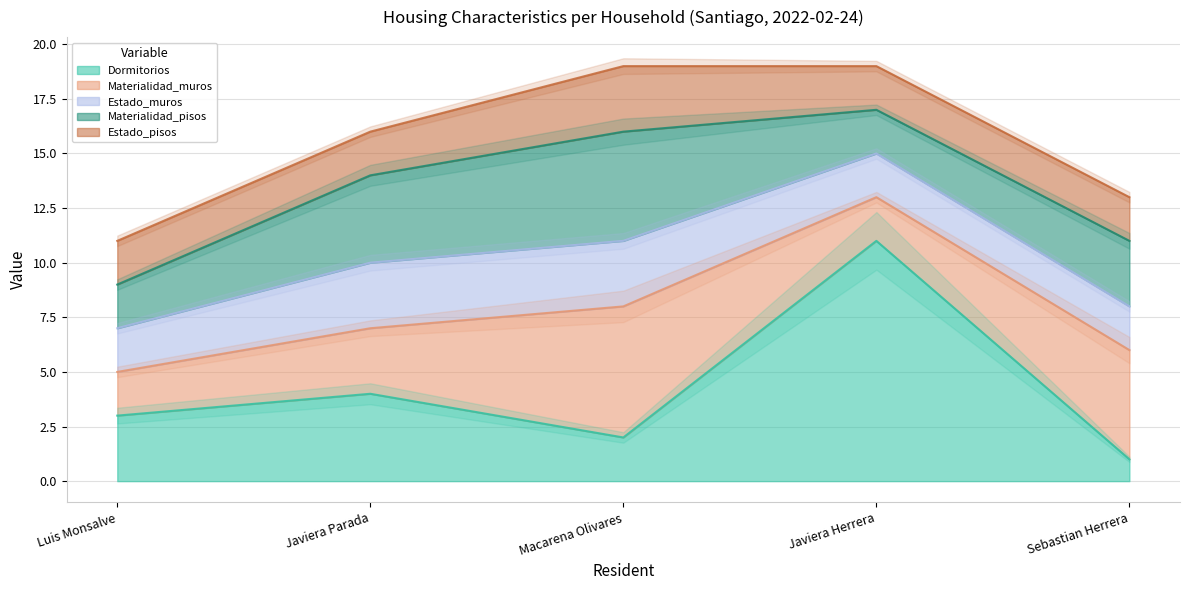

Reading right to left, extract all data points from this chart.

Dormitorios: 1	11	2	4	3
Materialidad_muros: 5	2	6	3	2
Estado_muros: 2	2	3	3	2
Materialidad_pisos: 3	2	5	4	2
Estado_pisos: 2	2	3	2	2